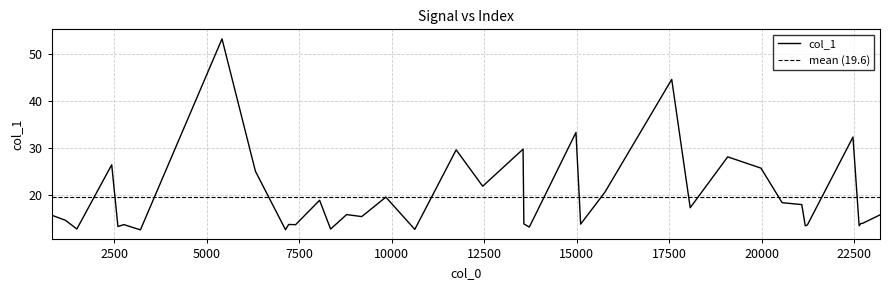

What is the maximum value for col_1?

53.3